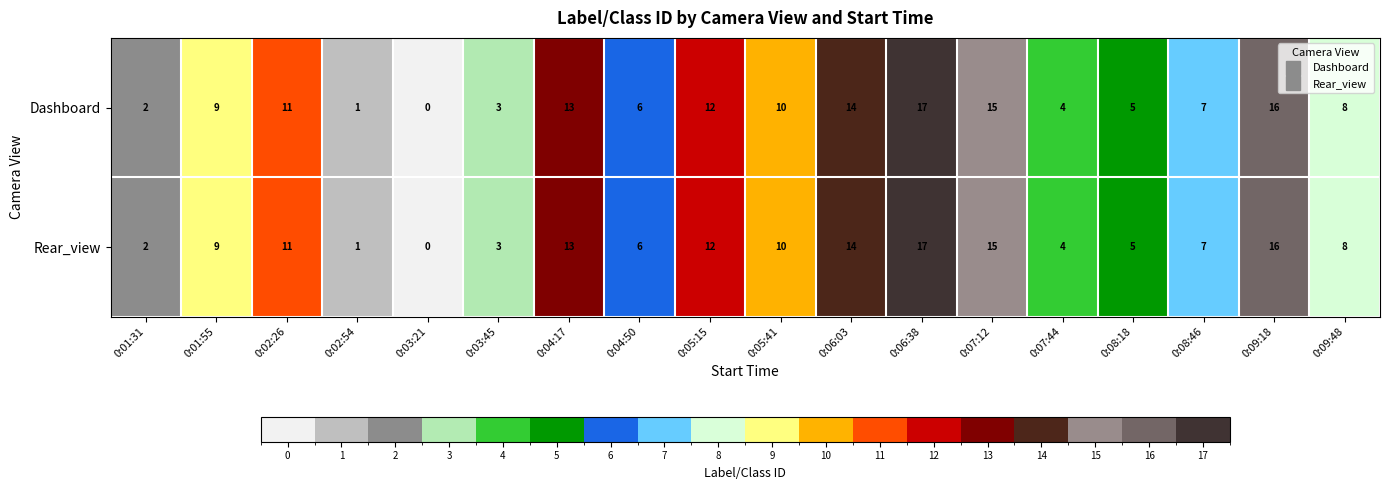

List the labels in order of Rear_view value, largest first.

0:06:38, 0:09:18, 0:07:12, 0:06:03, 0:04:17, 0:05:15, 0:02:26, 0:05:41, 0:01:55, 0:09:48, 0:08:46, 0:04:50, 0:08:18, 0:07:44, 0:03:45, 0:01:31, 0:02:54, 0:03:21